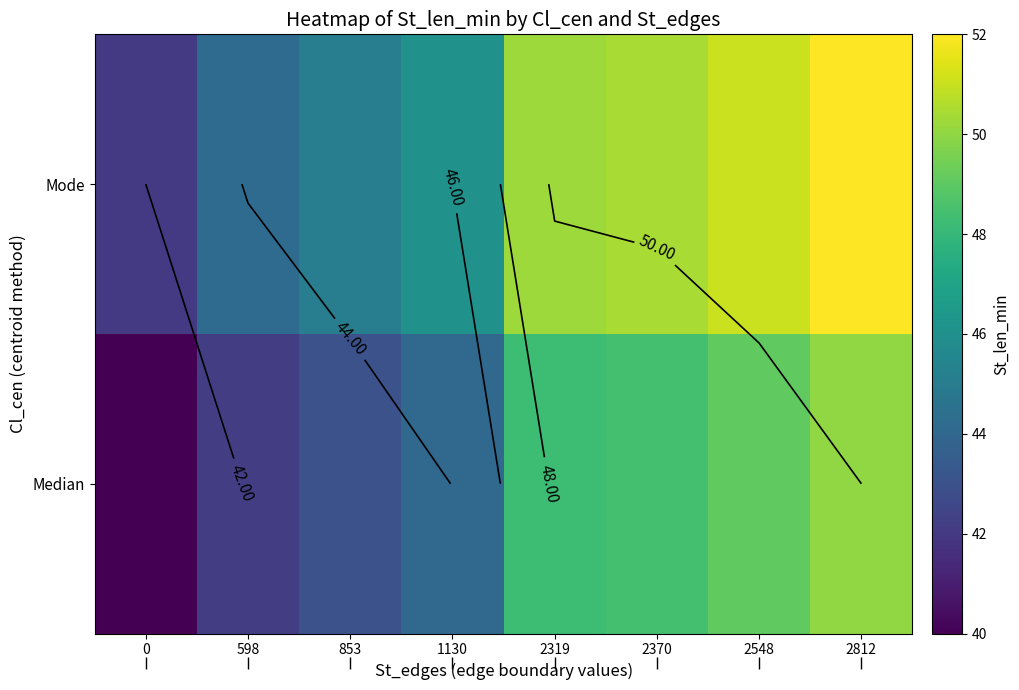

How many series are shown in this chart?

2